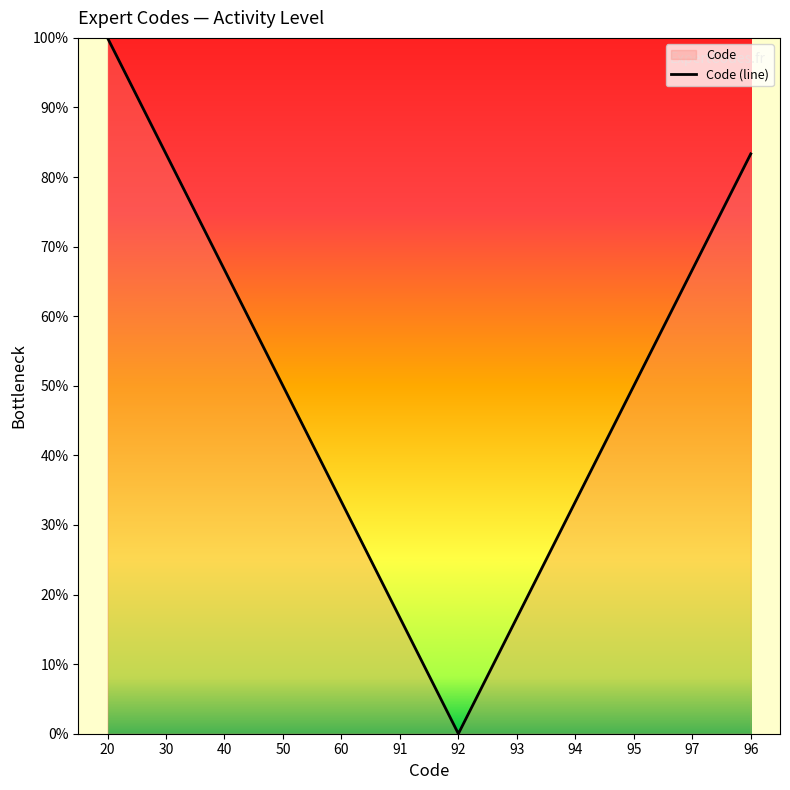

How many values are below 50?

5